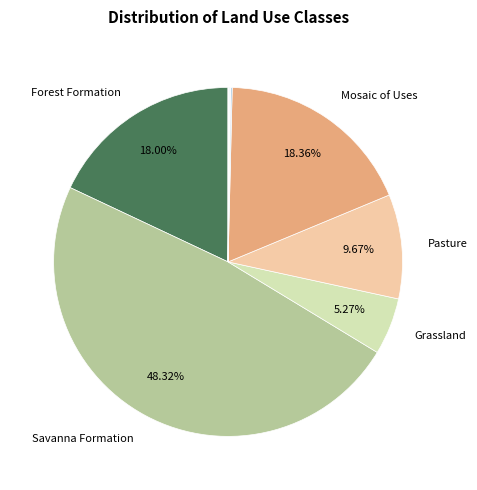

How many segments does this pie chart have?

11